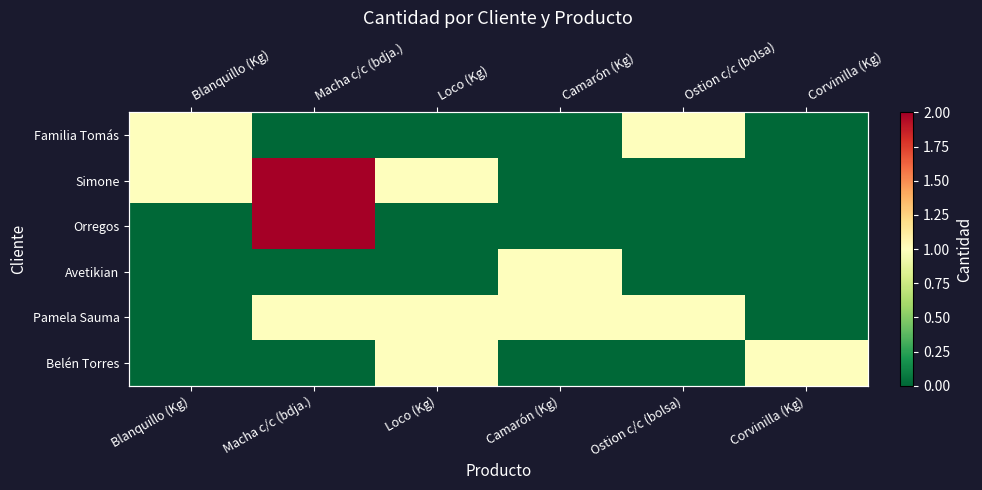

At which label is Pamela Sauma closest to 0?

Blanquillo (Kg)